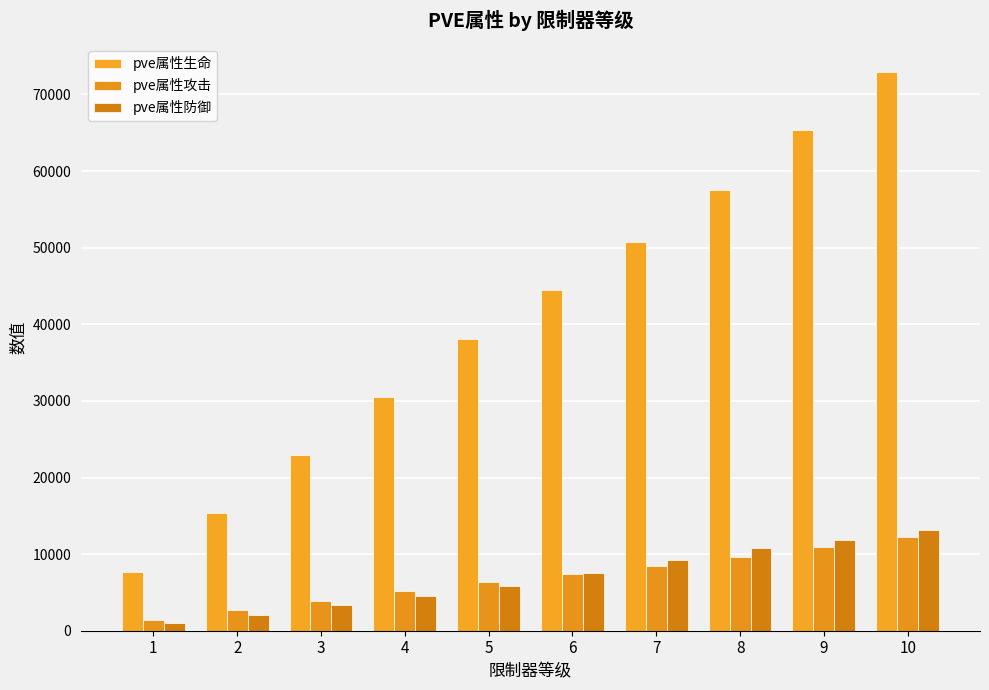

Which has a higher value, 4 or 1?

4